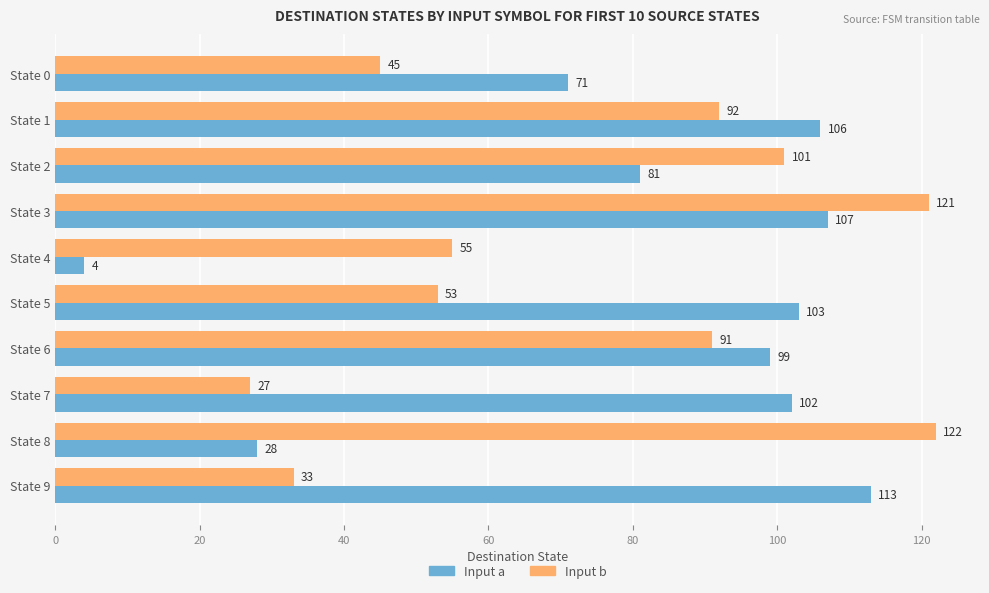

The value of Input b at State 0 is 45. True or false?

True